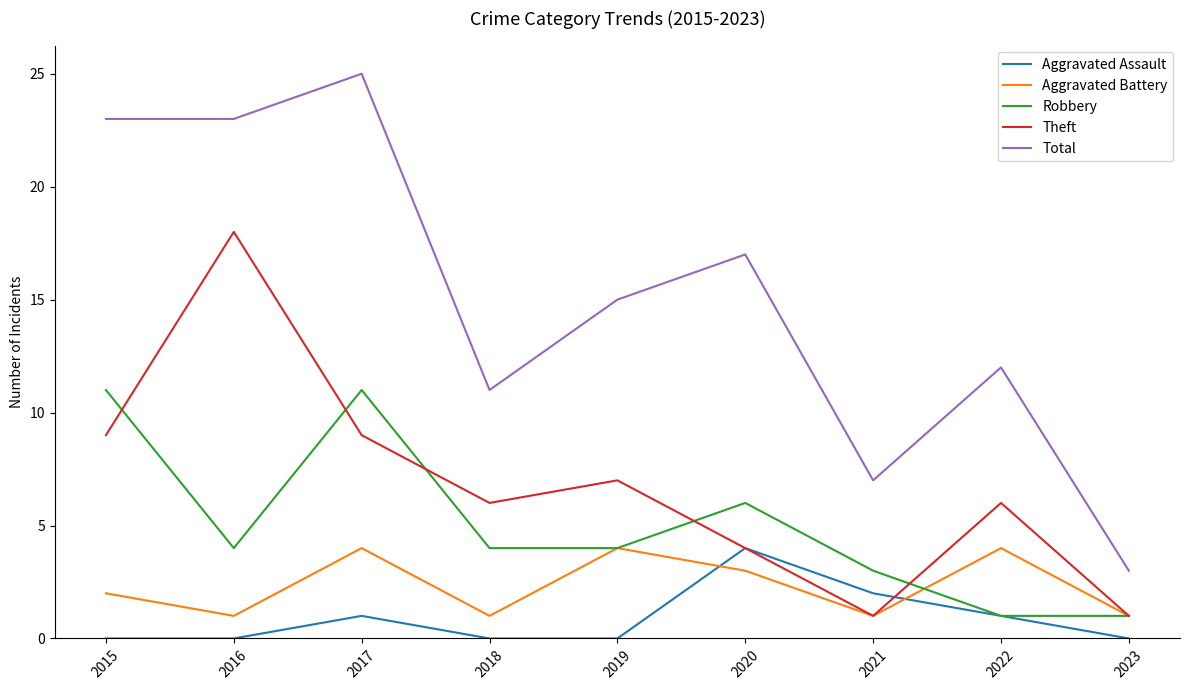

Count the Theft values in the range 4 to 9.

6